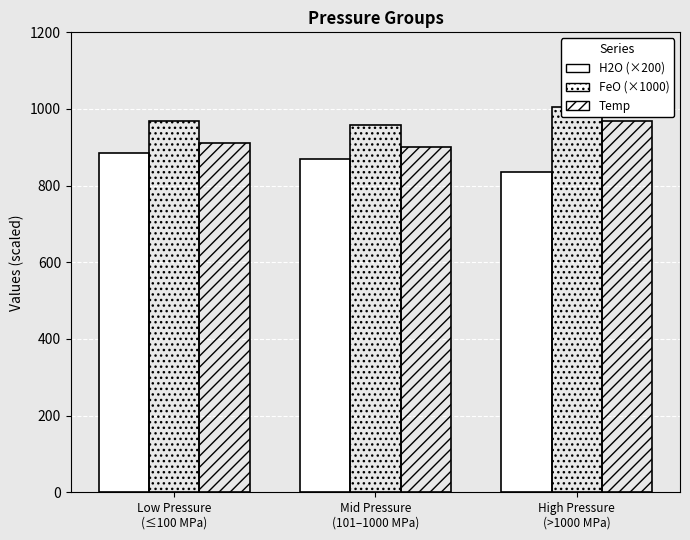

What is the value of the H2O (×200) bar at the 2nd from the left?

869.3